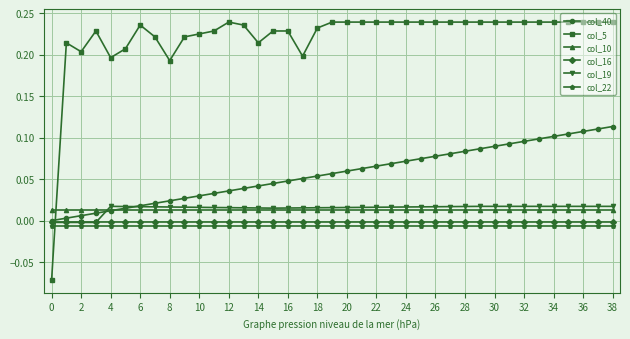

Which series has the largest total across all categories?

col_5